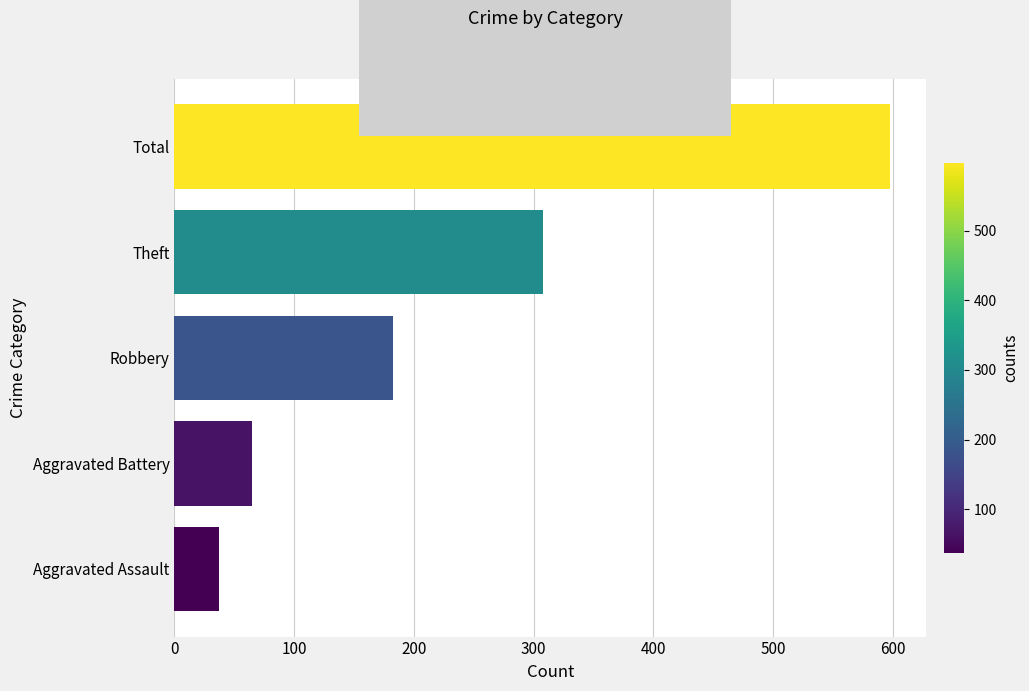

At which label is the value closest to 317?

Theft